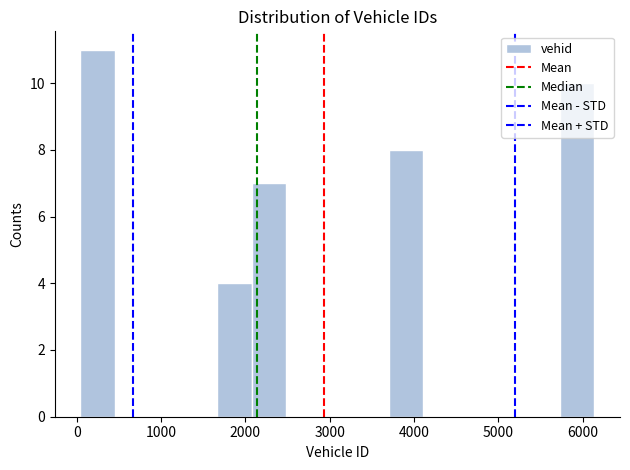

How tall is the bar that spans 2100 to 2500 on the x-axis? Neither the bar edges nor the heights are printed on the chart, so give them approximately, as read against the axes.

7